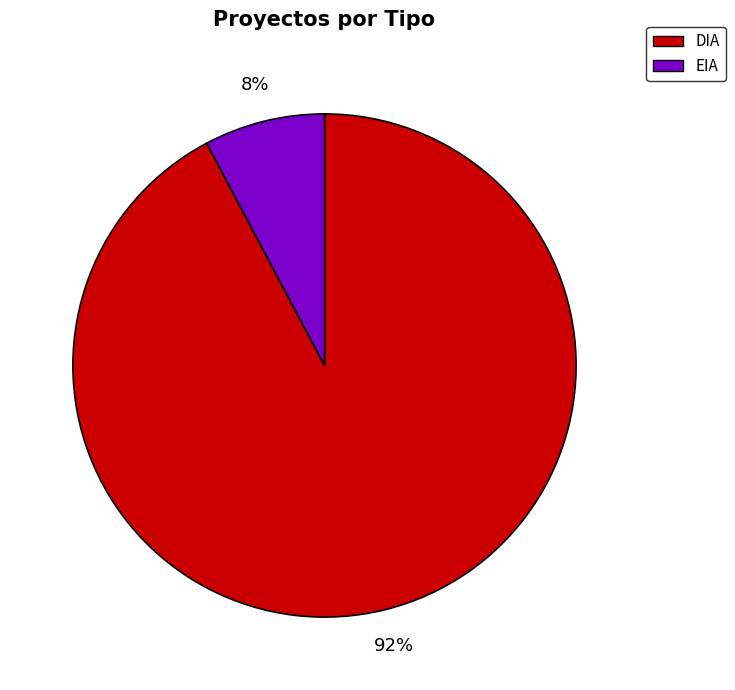

Between EIA and DIA, which is larger?

DIA